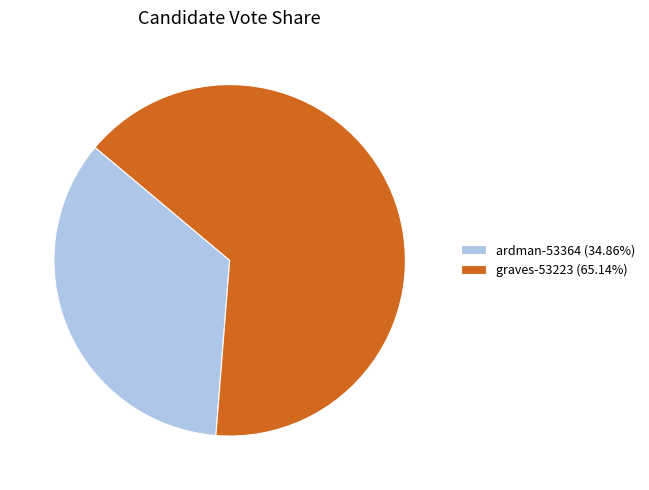

Combined, do ardman-53364 and graves-53223 account for over 50%?

Yes